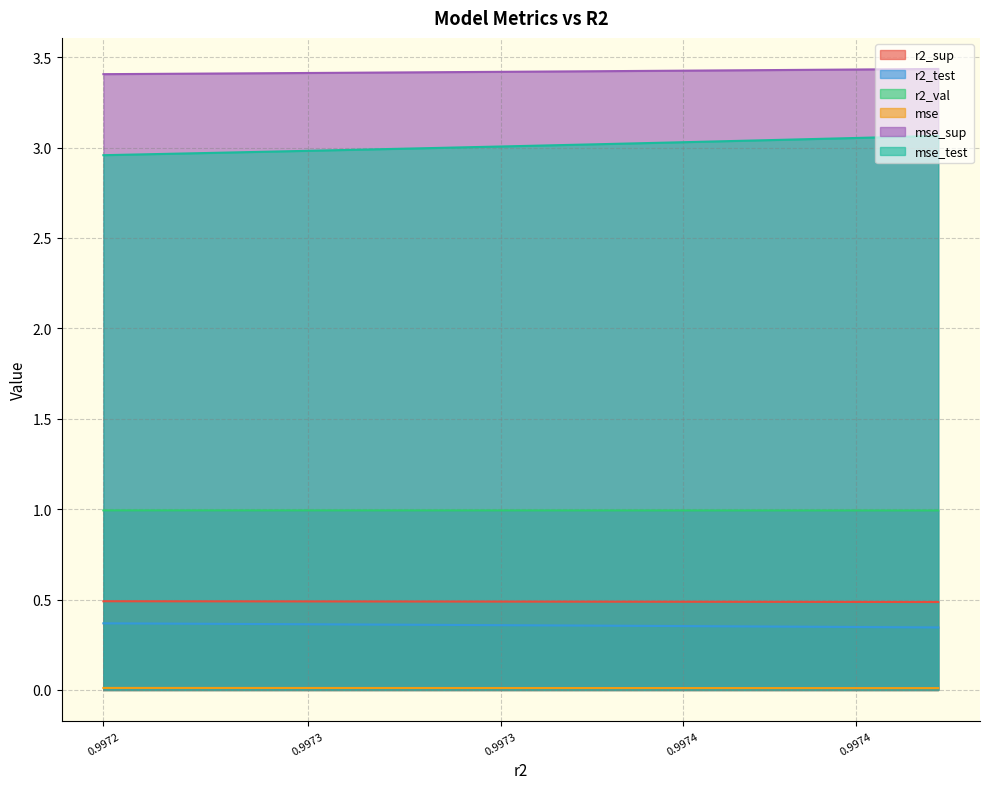

Does the chart display data point markers on the line(s)?

No